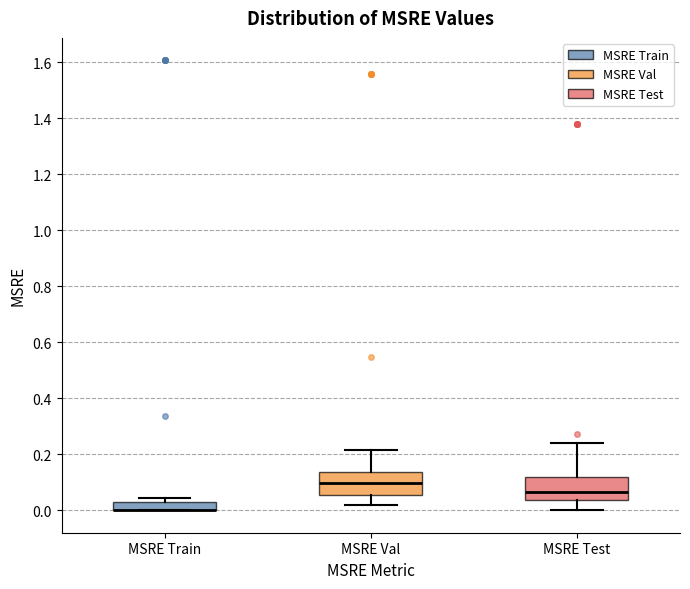

Where is the lower edge of the box for MSRE Train on the y-axis? The values are not printed on the chart, so give them approximately, as read against the axis.

0.00